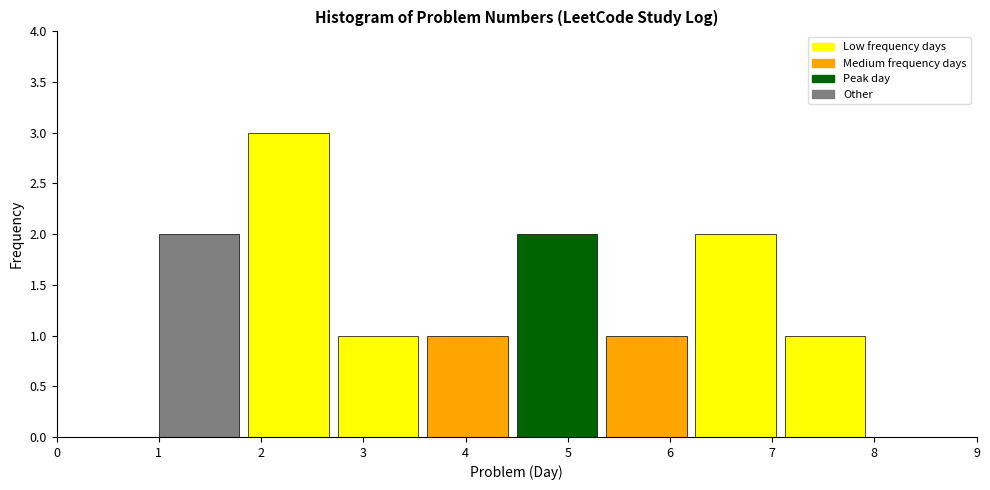

Reading left to right, transcribe this chart: for each bar, give the range it covers on the x-axis and its height. Neither the bar edges nor the heights are printed on the chart, so give them approximately, as read against the axes.

1.0 to 1.9: 2
1.9 to 2.8: 3
2.8 to 3.6: 1
3.6 to 4.5: 1
4.5 to 5.4: 2
5.4 to 6.3: 1
6.3 to 7.1: 2
7.1 to 8.0: 1